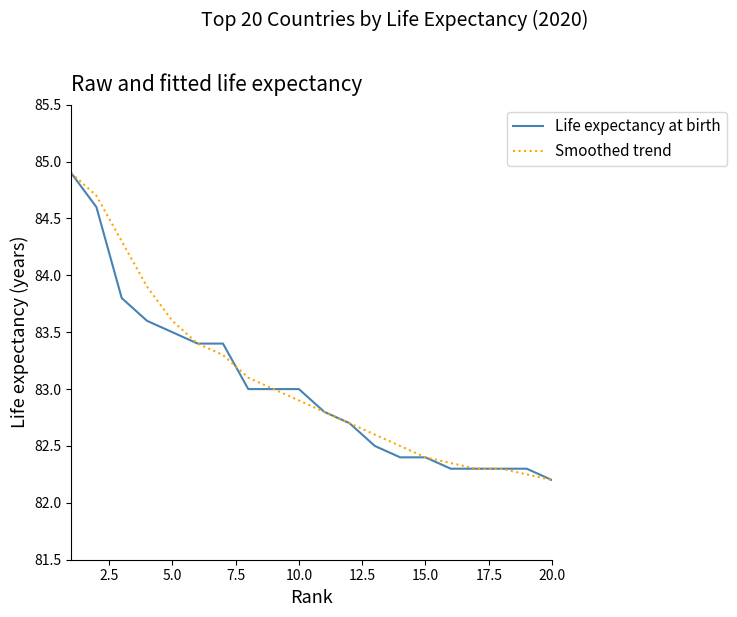

What is the highest value of the Life expectancy at birth series?

84.9